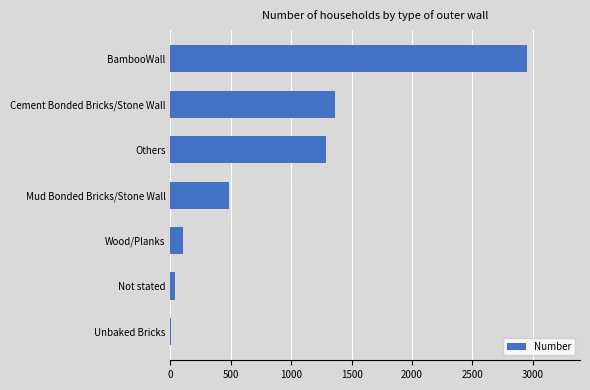

The value at Mud Bonded Bricks/Stone Wall is 193. True or false?

False